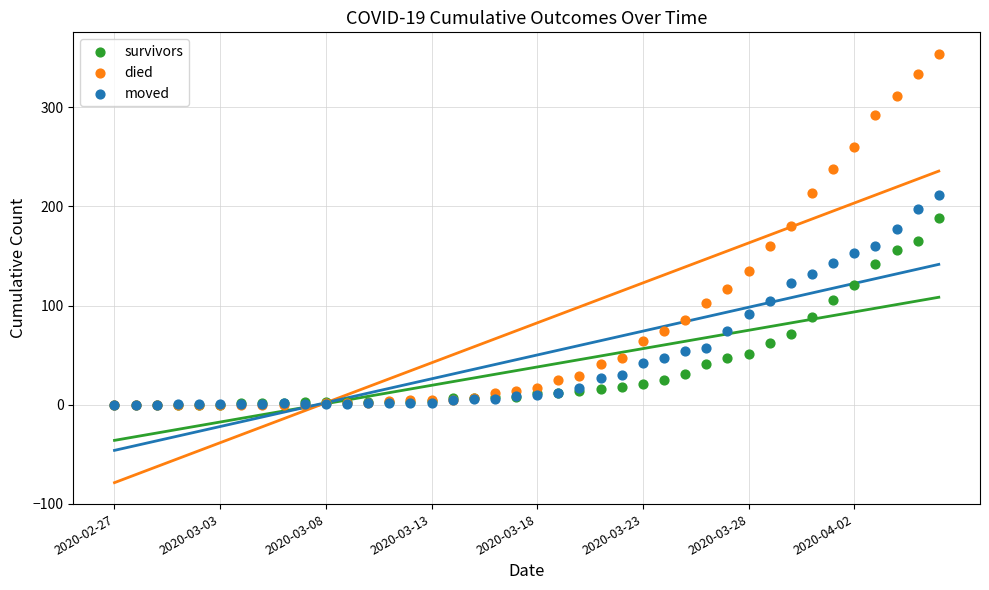

What are all the series names shown in the legend?

survivors, died, moved